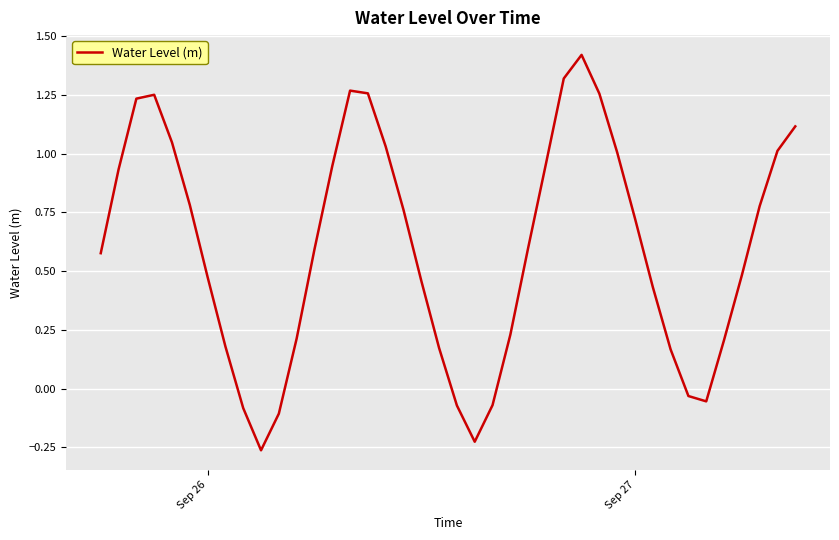

What is the difference between the maximum and minimum values?

1.7